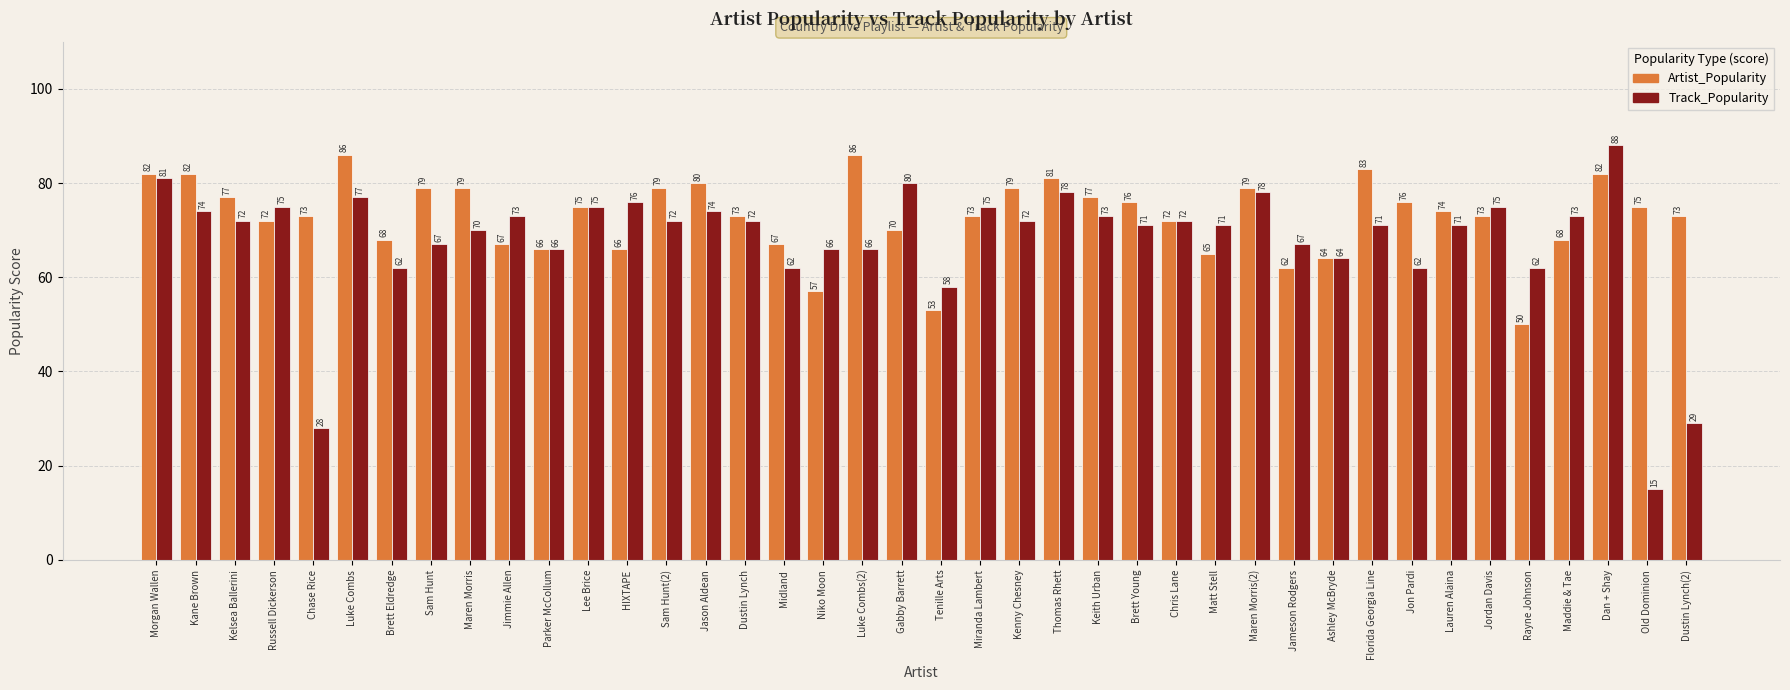

What are all the series names shown in the legend?

Artist_Popularity, Track_Popularity